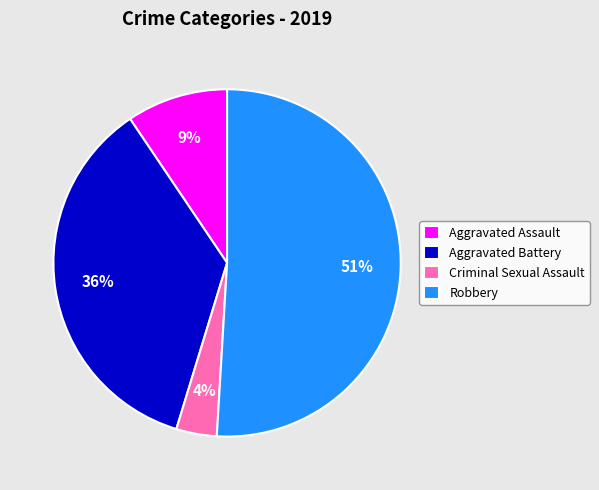

Approximately how many times larger is the value at Aggravated Battery compared to Robbery?

0.7